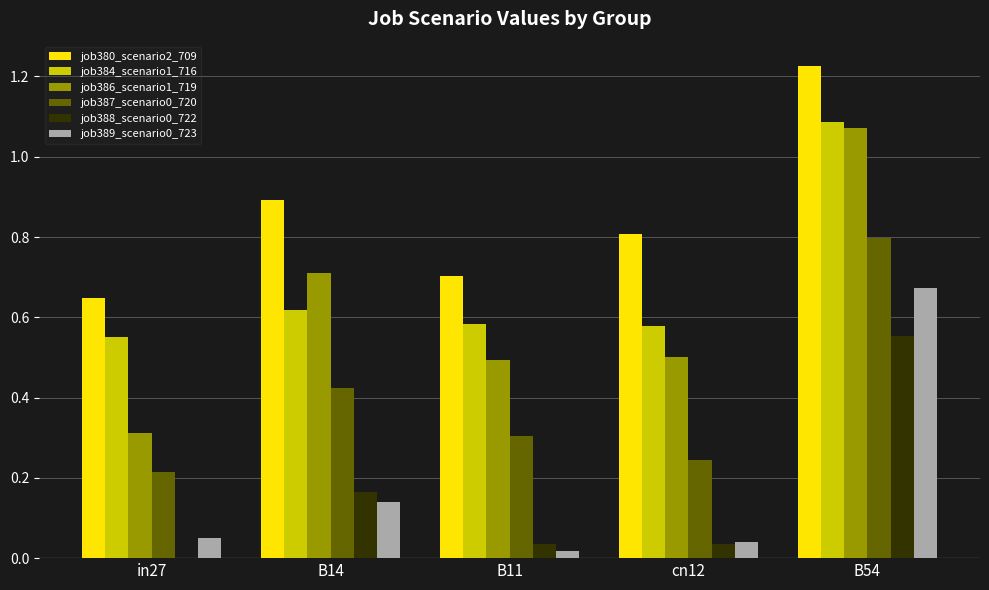

Which series has the largest total across all categories?

job380_scenario2_709